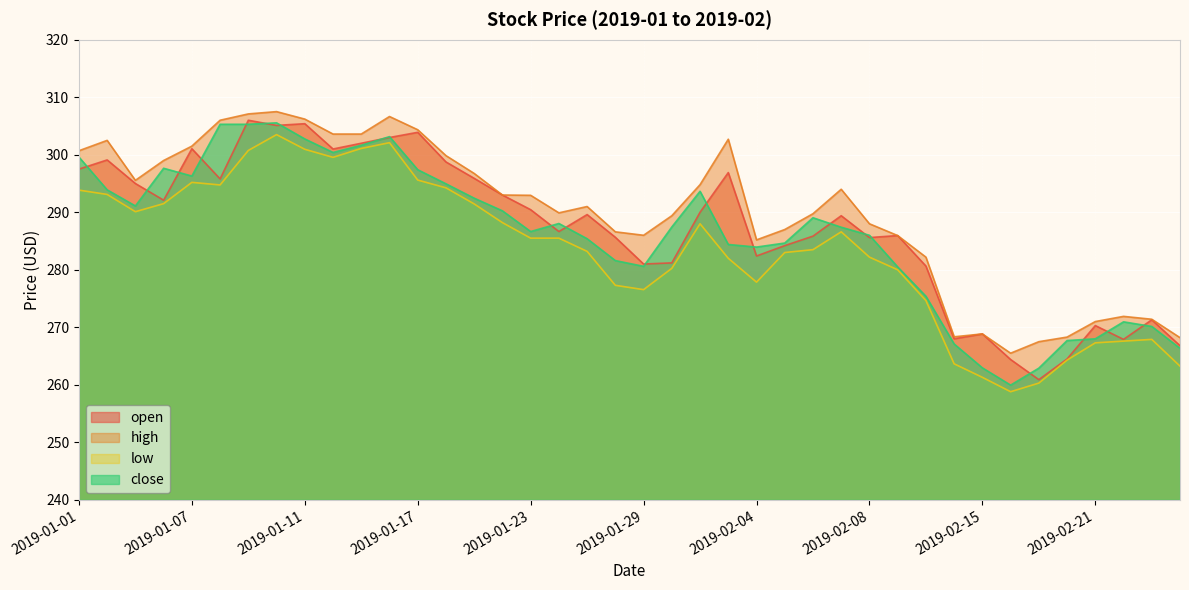

Where does the low series first go above 285?

2019-01-01